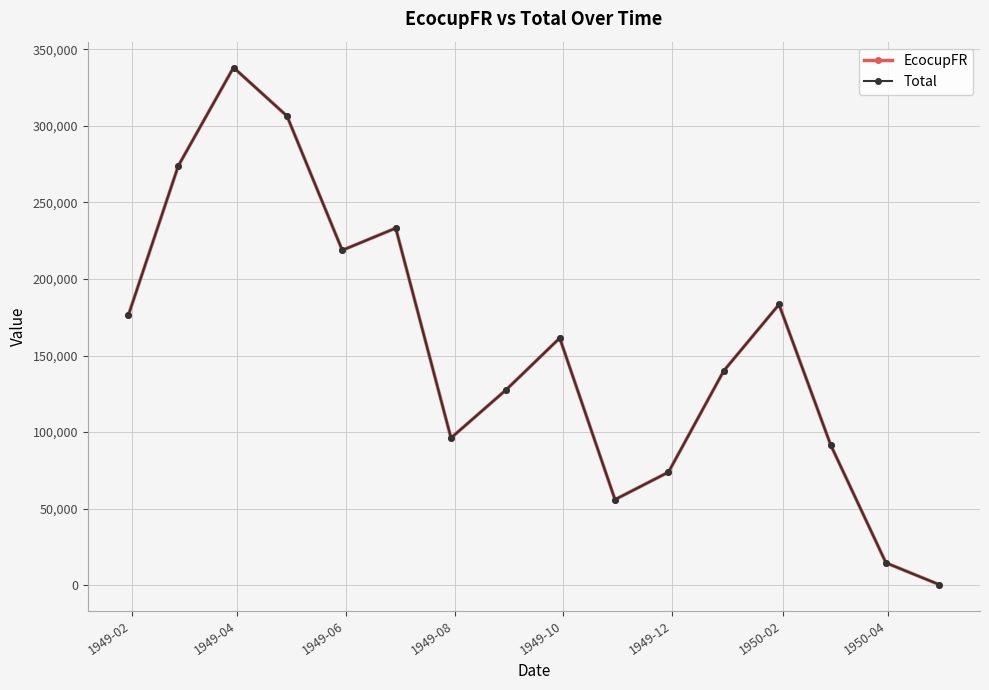

Does the chart have visible grid lines?

Yes